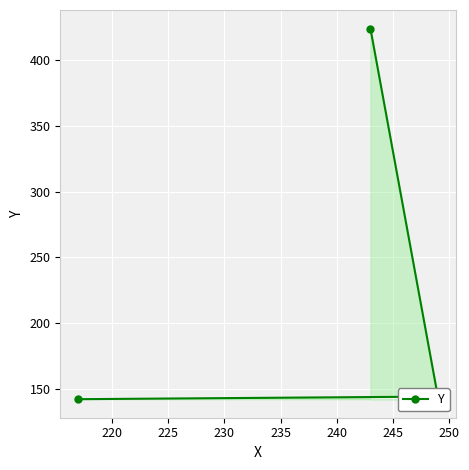

Reading right to left, what are all the values shown in this chart?

144	424	142